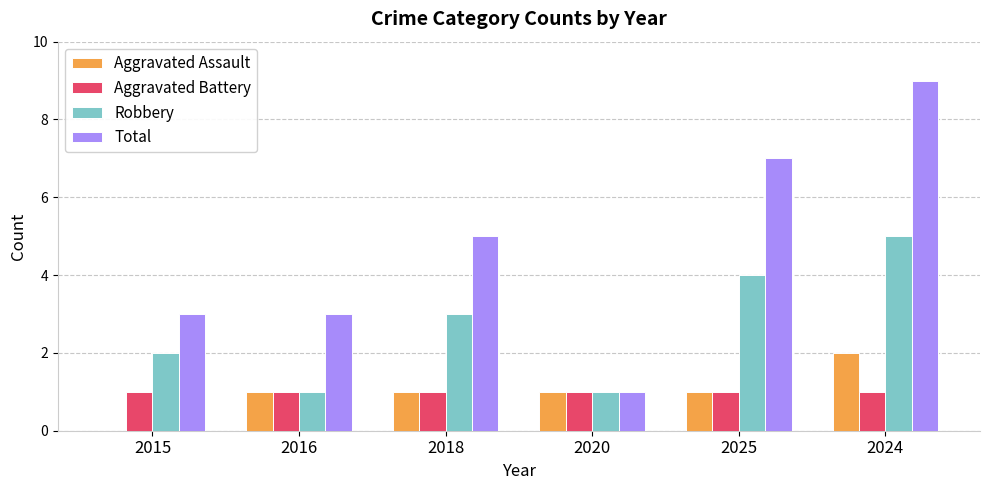

Which series has the largest total across all categories?

Total